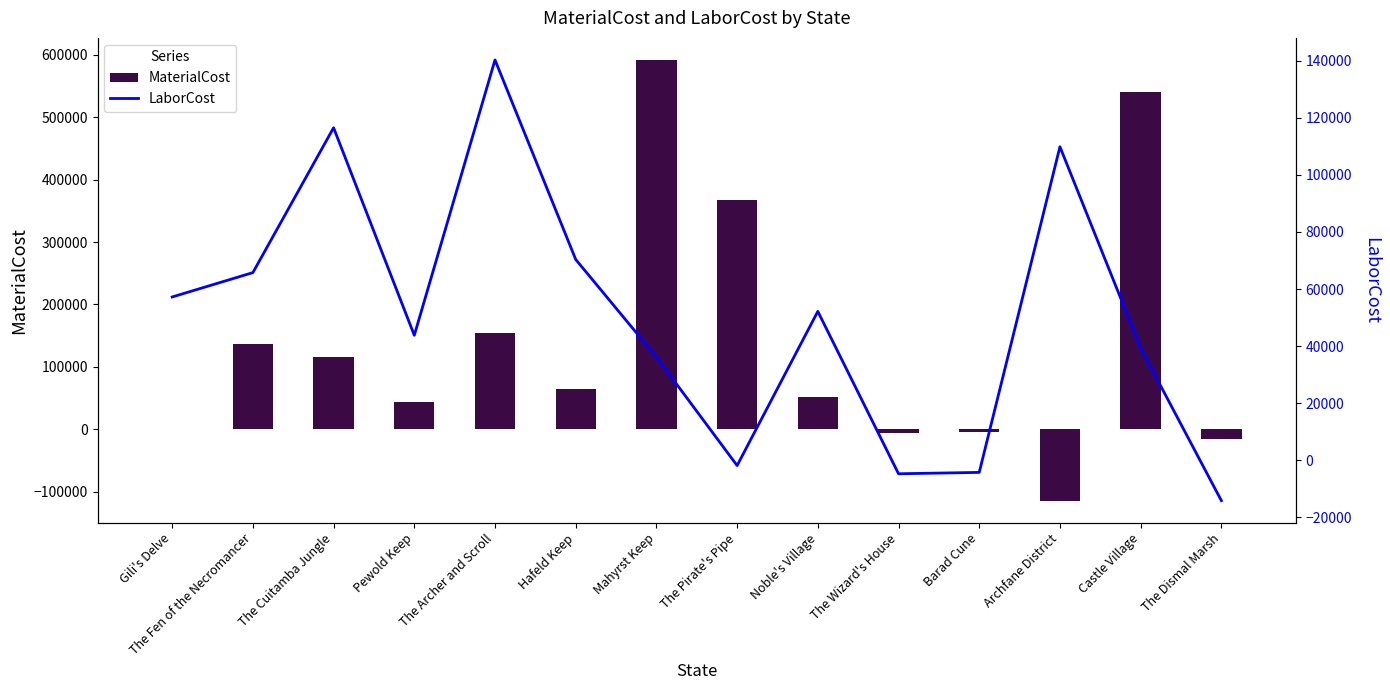

How many groups of bars are there?

14